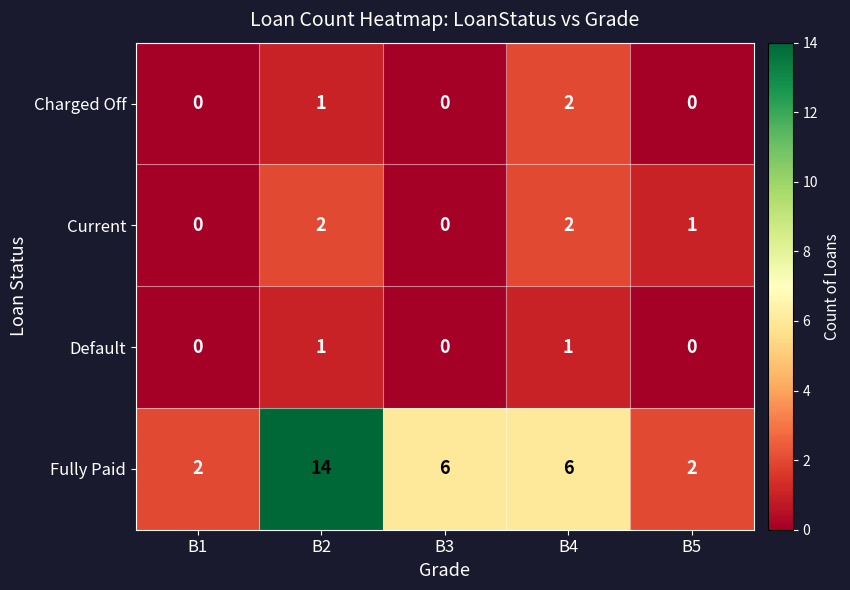

Which series has the largest total across all categories?

Fully Paid